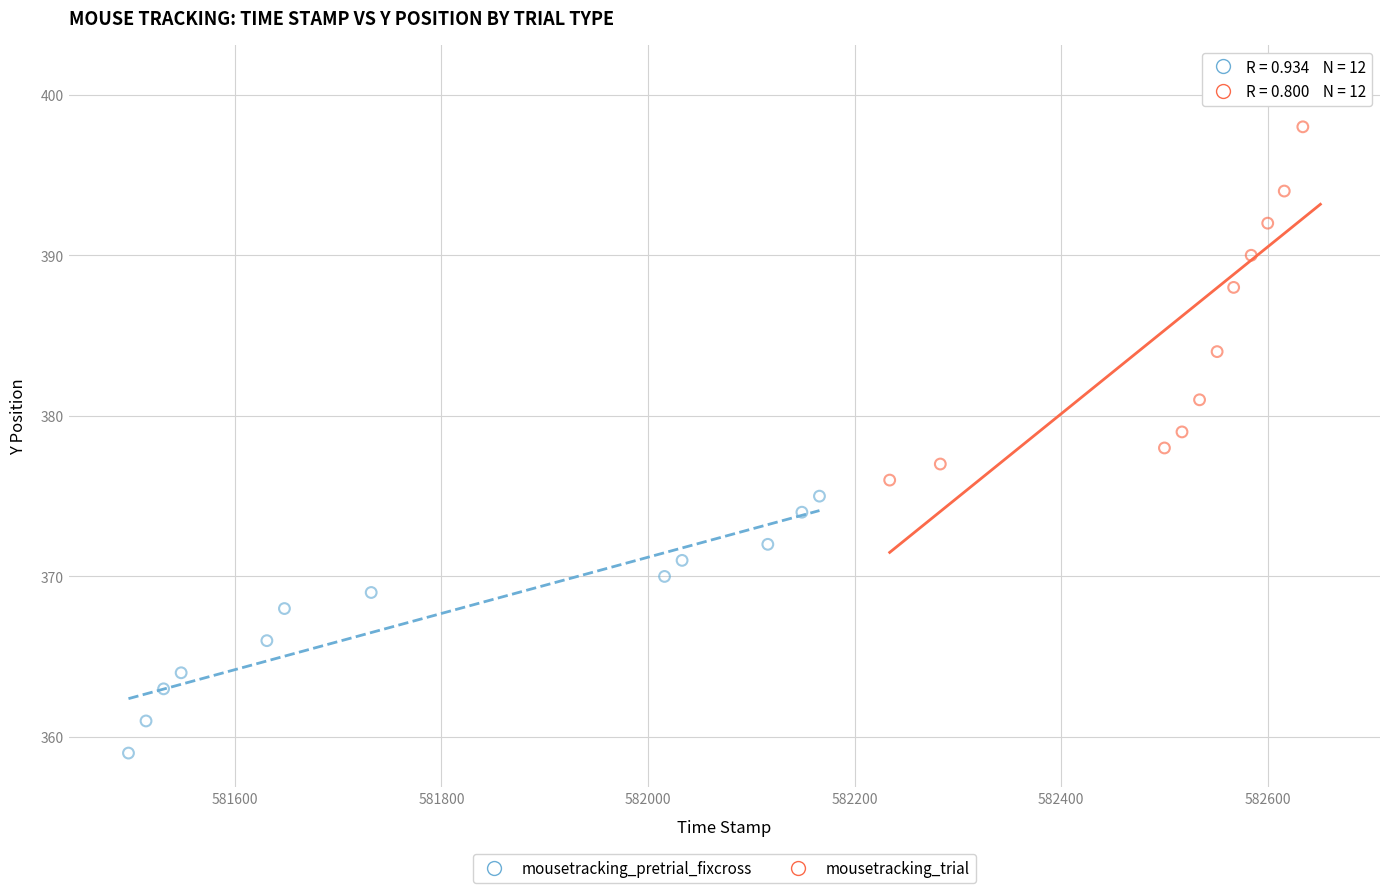

Which series contains the lowest Y value?

mousetracking_pretrial_fixcross